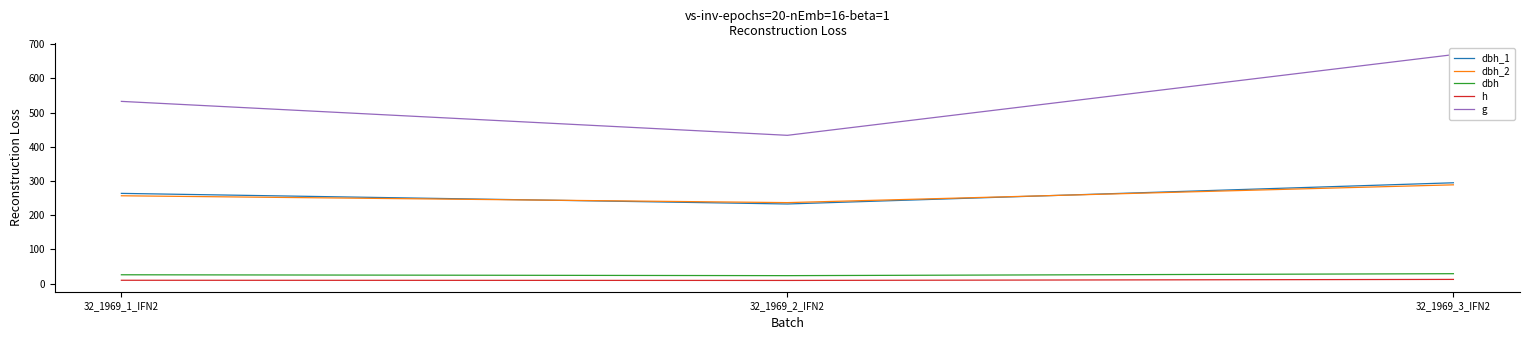

What are all the series names shown in the legend?

dbh_1, dbh_2, dbh, h, g